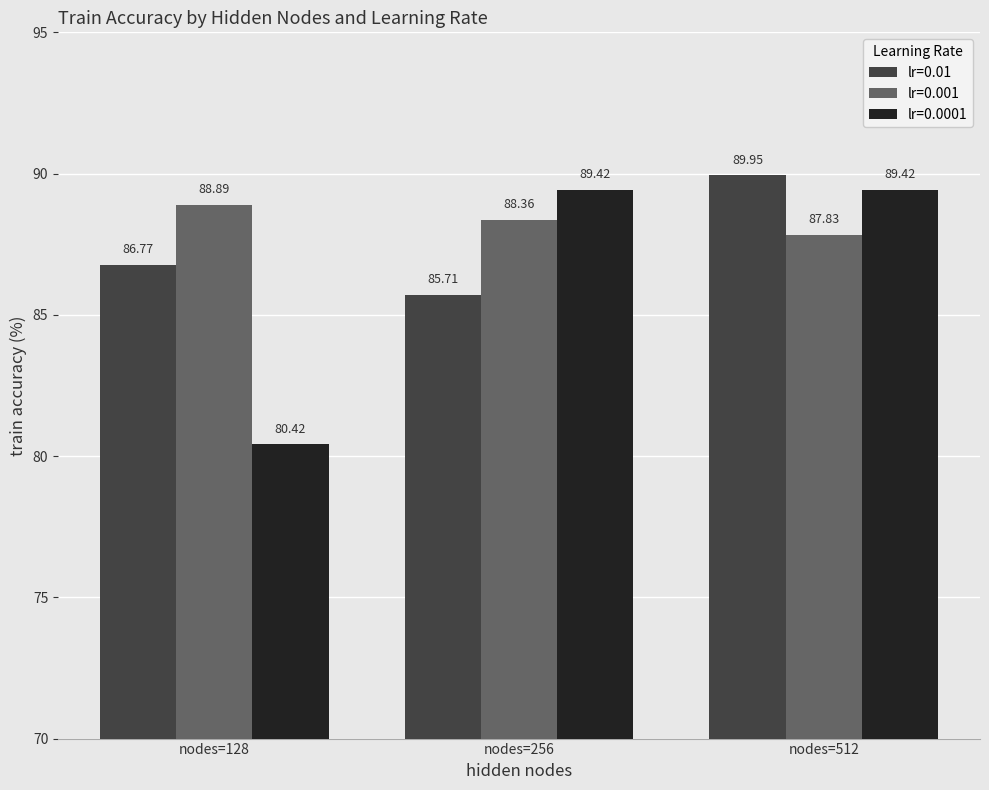

What is the value of the lr=0.01 bar at the 1st from the left?

86.8